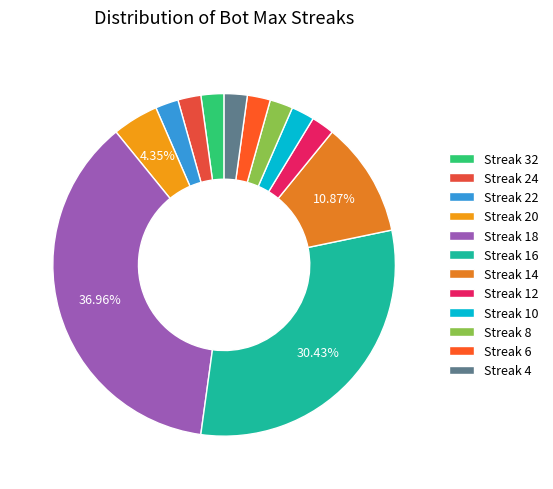

To the nearest percent, what is the difference between the largest and smallest slice percentages?

35%